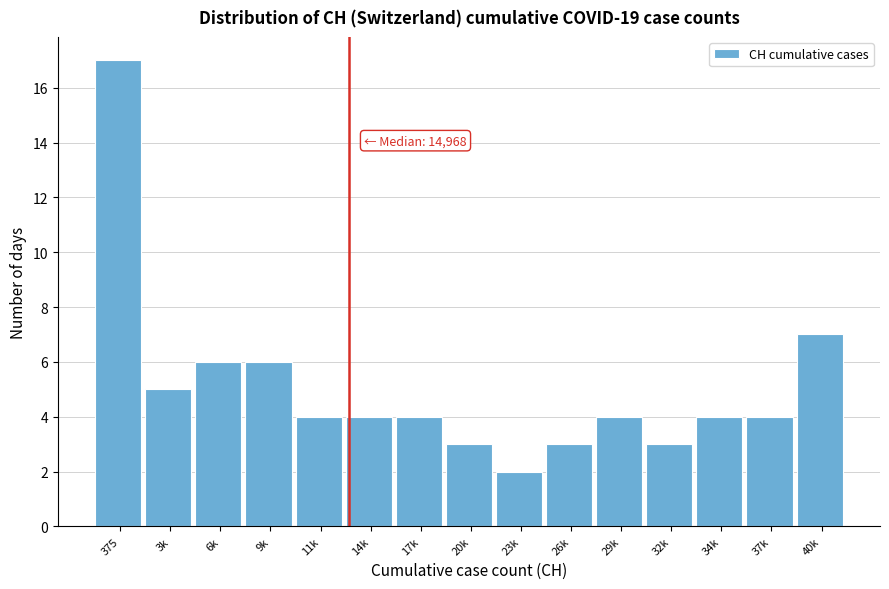

Reading left to right, what are all the values shown in this chart?

375=17	3k=5	6k=6	9k=6	11k=4	14k=4	17k=4	20k=3	23k=2	26k=3	29k=4	32k=3	34k=4	37k=4	40k=7